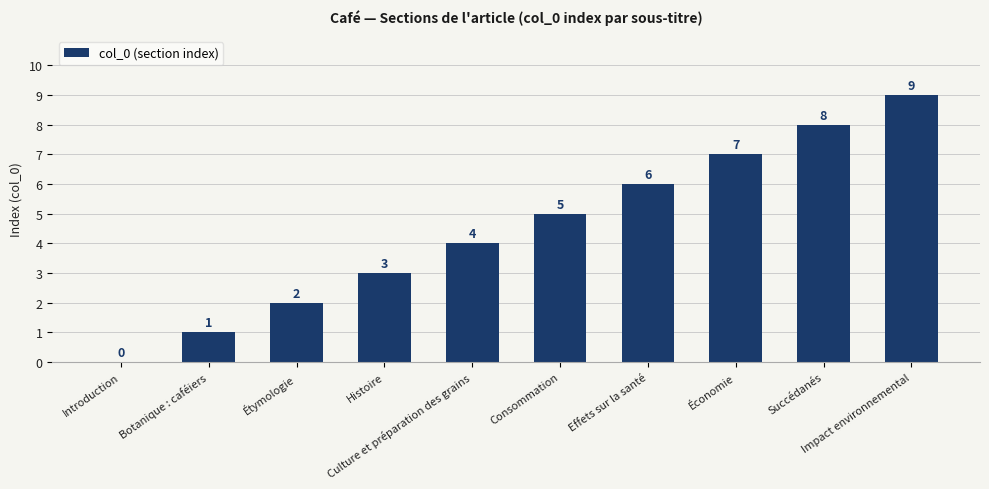

How many positive values are there?

9